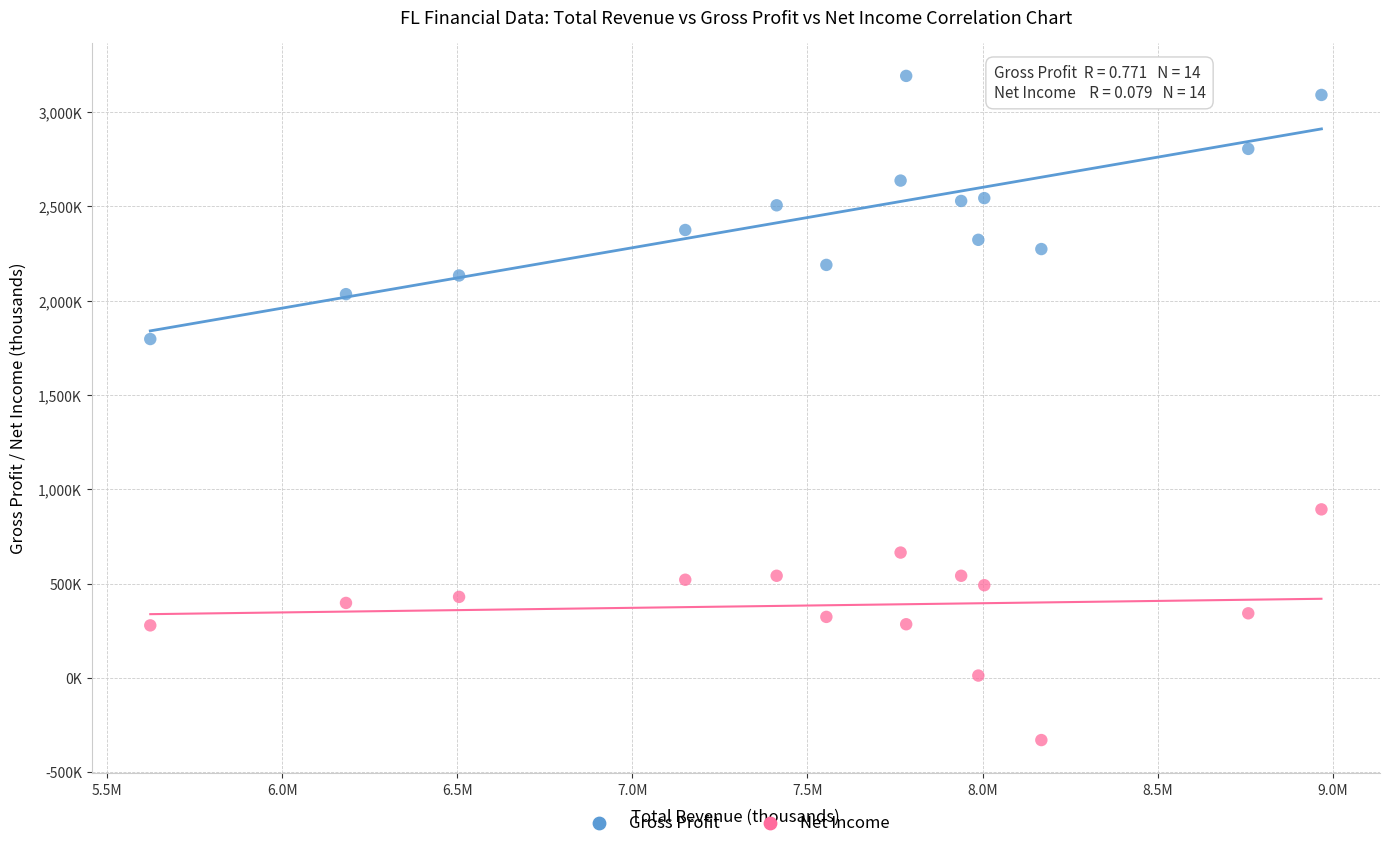

What are all the series names shown in the legend?

Gross Profit, Net Income